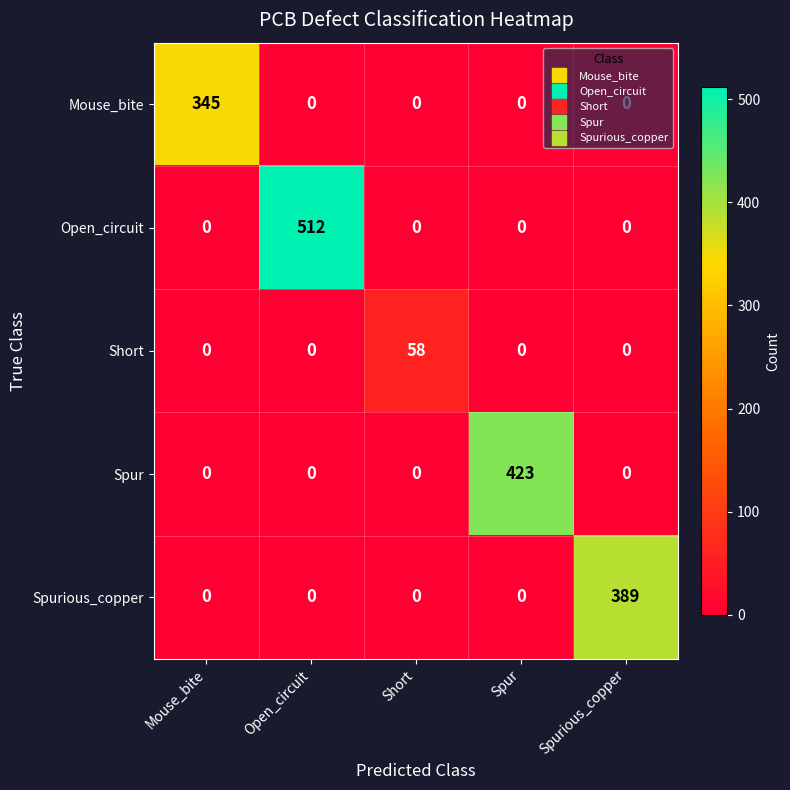

What is the sum of the Open_circuit values at Open_circuit and Spur?

512